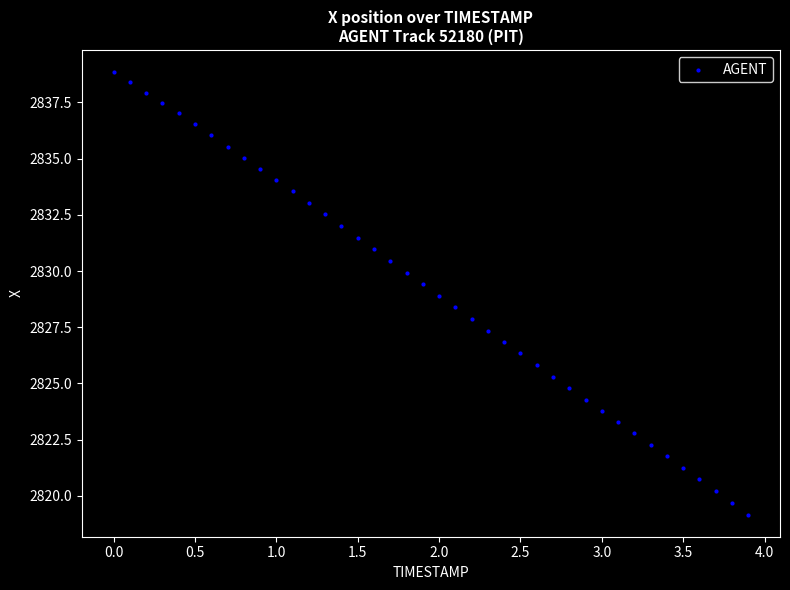

What is the range of X values (max minus min)?

3.9